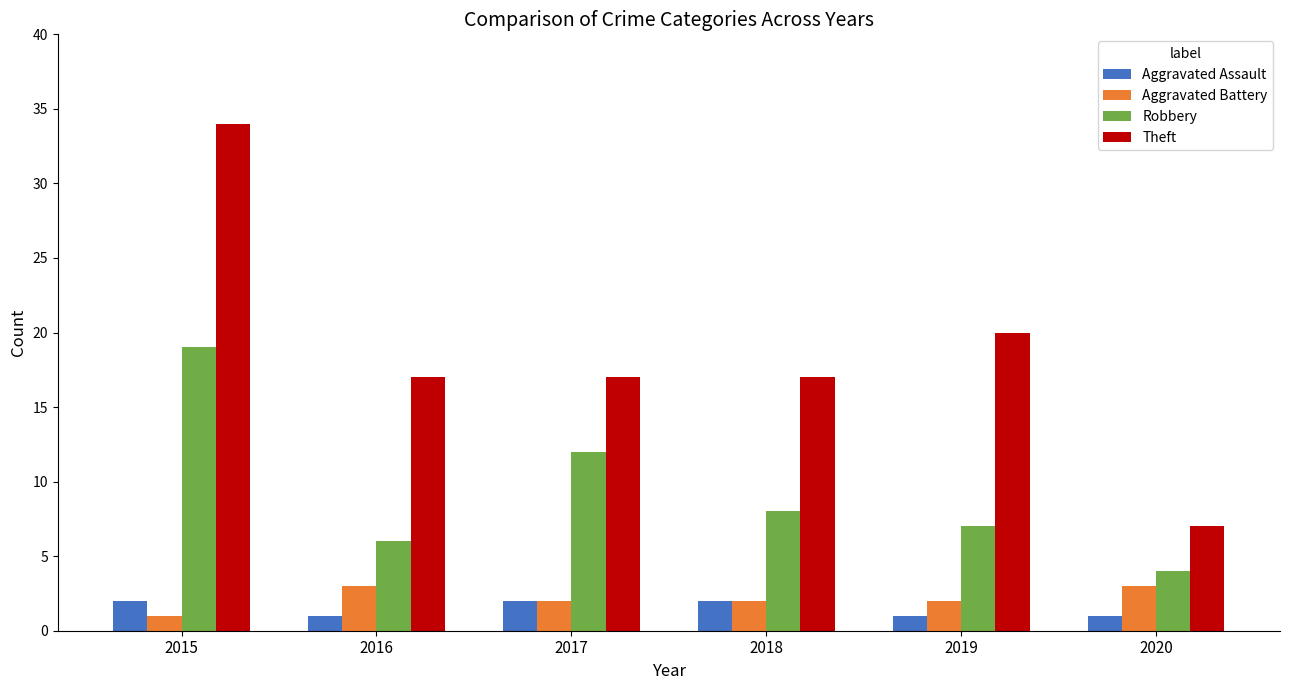

Reading left to right, what are all the values shown in this chart?

Aggravated Assault: 2	1	2	2	1	1
Aggravated Battery: 1	3	2	2	2	3
Robbery: 19	6	12	8	7	4
Theft: 34	17	17	17	20	7